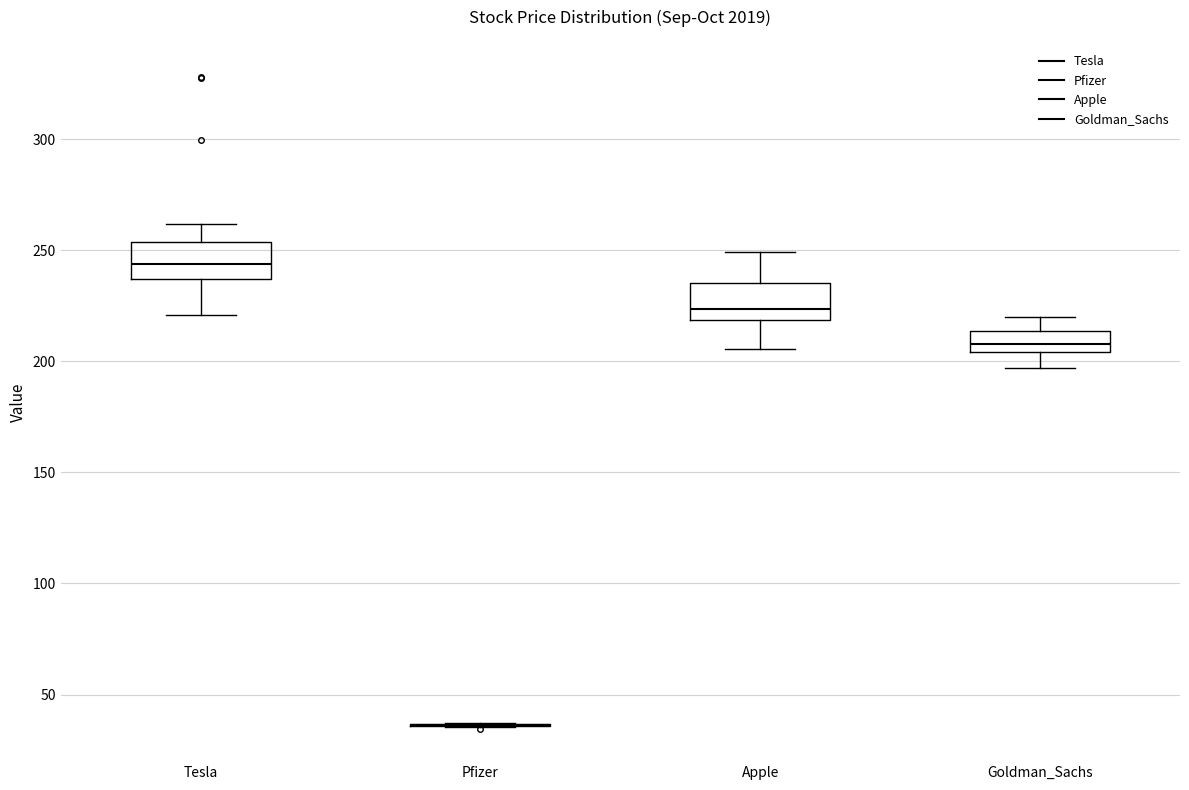

Where is the lower edge of the box for Goldman_Sachs on the y-axis? The values are not printed on the chart, so give them approximately, as read against the axis.

205